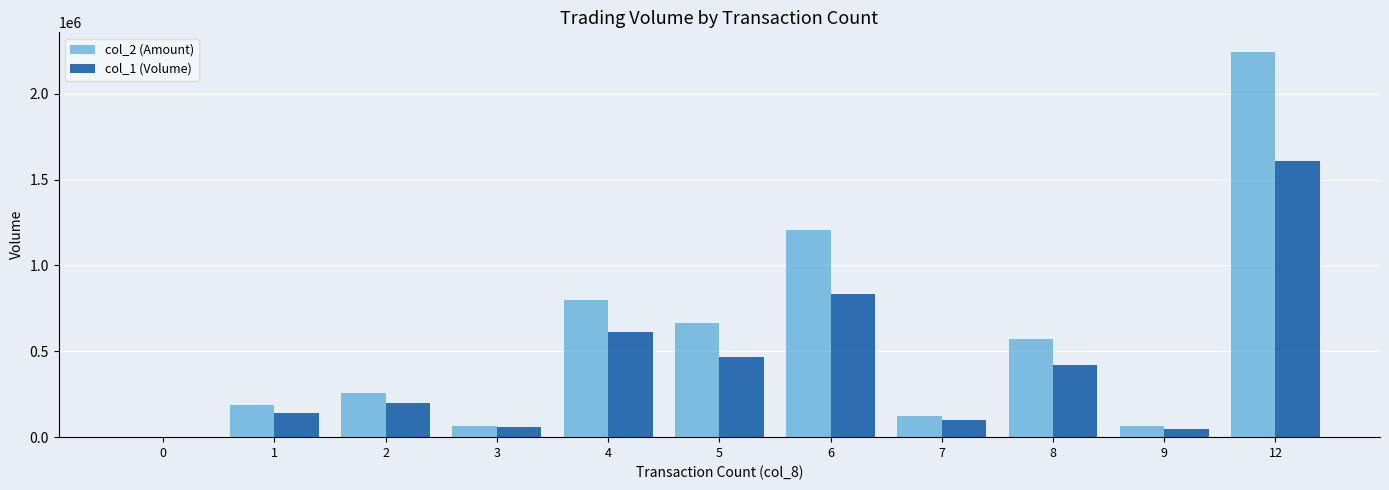

Between 0 and 6, which series saw the biggest shift?

col_2 (Amount)